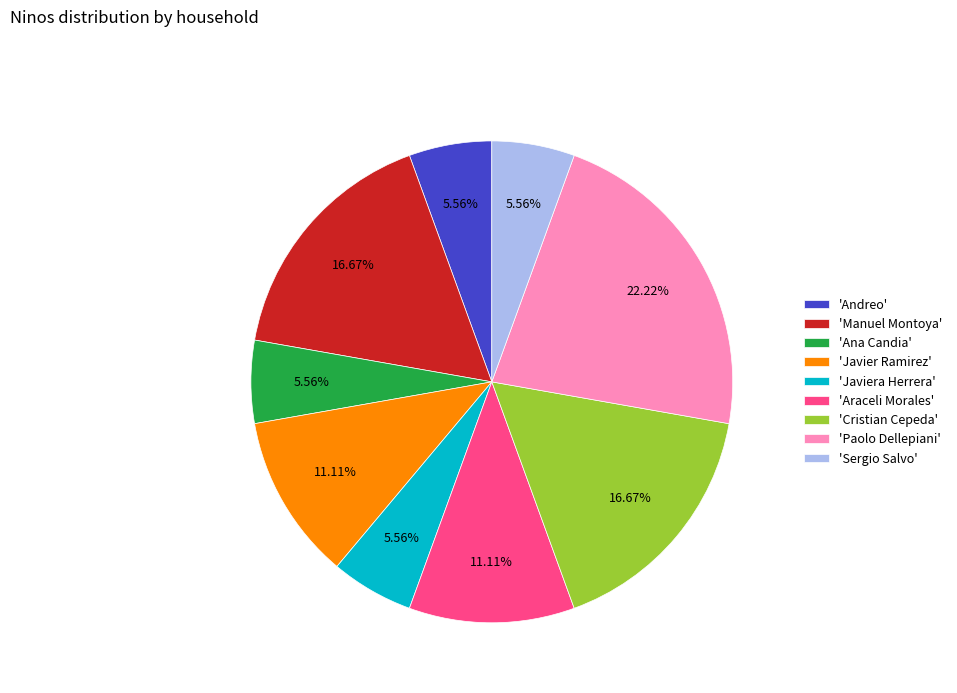

Is the sum of 'Paolo Dellepiani' and 'Cristian Cepeda' greater than half?

No